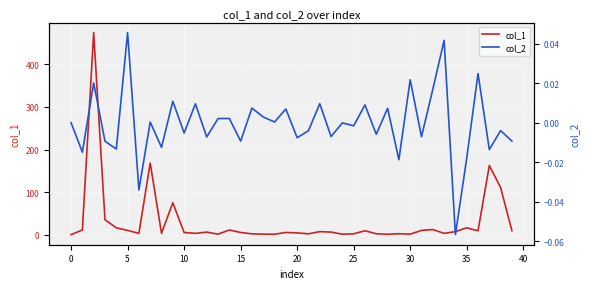

The col_1 series shows 1.2 at 17. True or false?

True